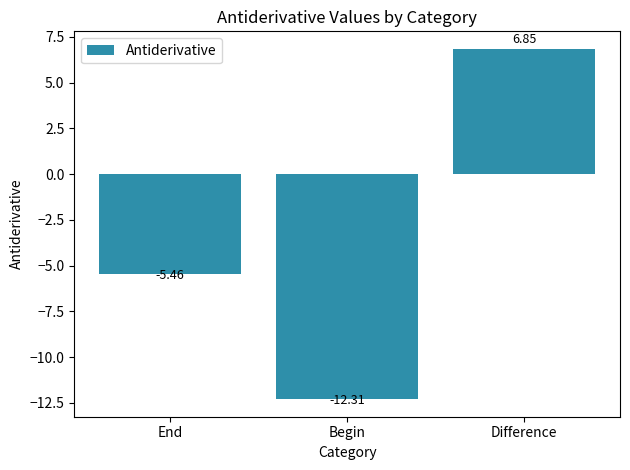

List the labels in order of value, largest first.

Difference, End, Begin